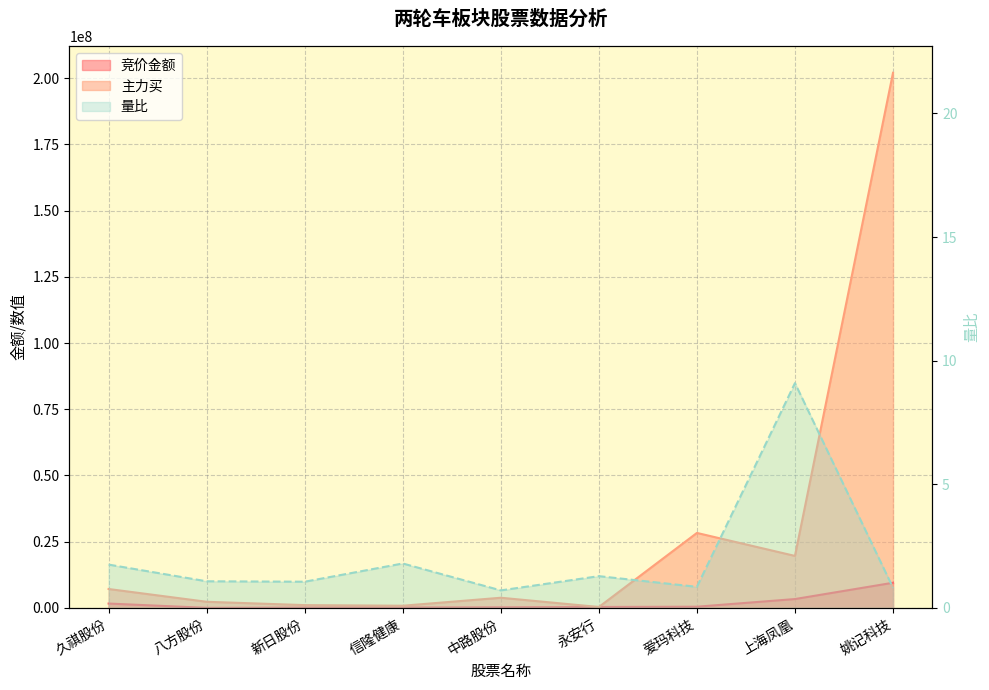

The 竞价金额 series shows 88950.0 at 新日股份. True or false?

True